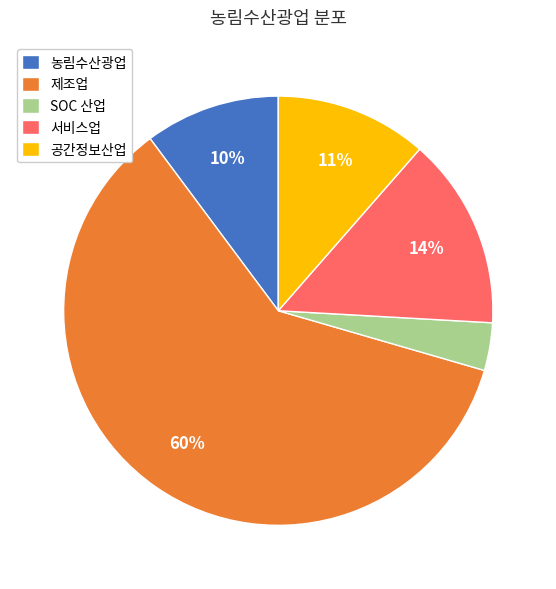

To the nearest percent, what portion does SOC 산업 represent?

4%